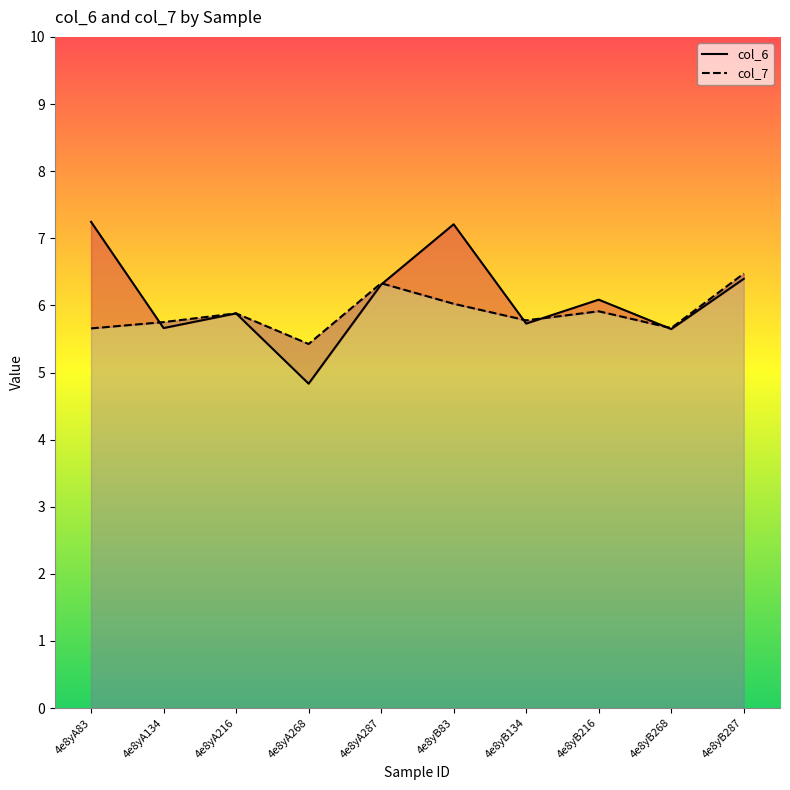

List the labels in order of col_6 value, smallest first.

4e8yA268, 4e8yB268, 4e8yA134, 4e8yB134, 4e8yA216, 4e8yB216, 4e8yA287, 4e8yB287, 4e8yB83, 4e8yA83